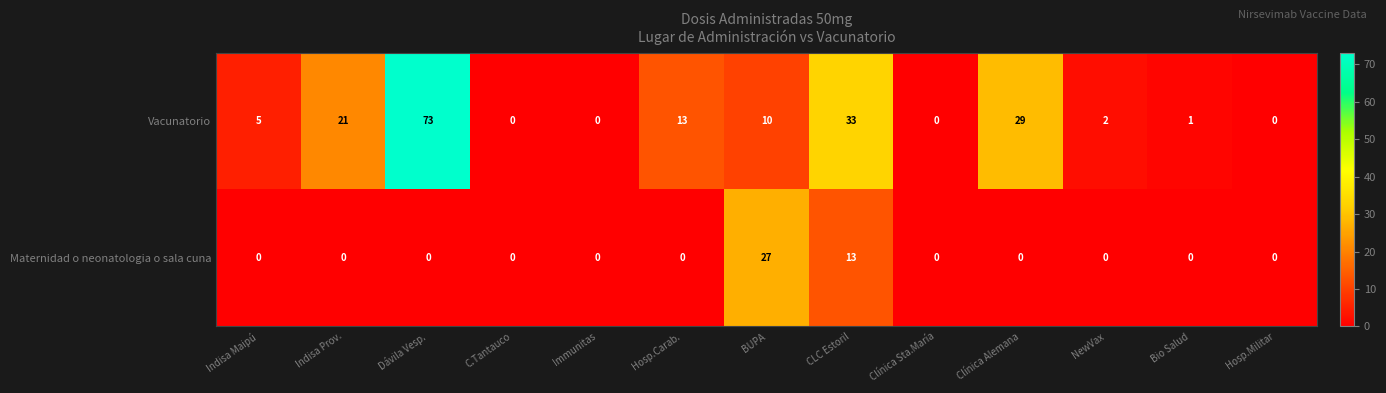

What is the maximum value for Vacunatorio?

73